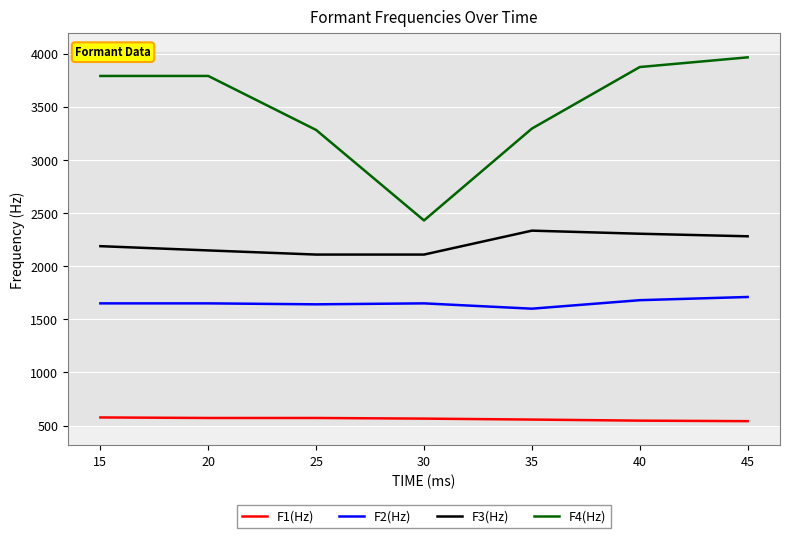

Between 20 and 35, which series saw the biggest shift?

F4(Hz)